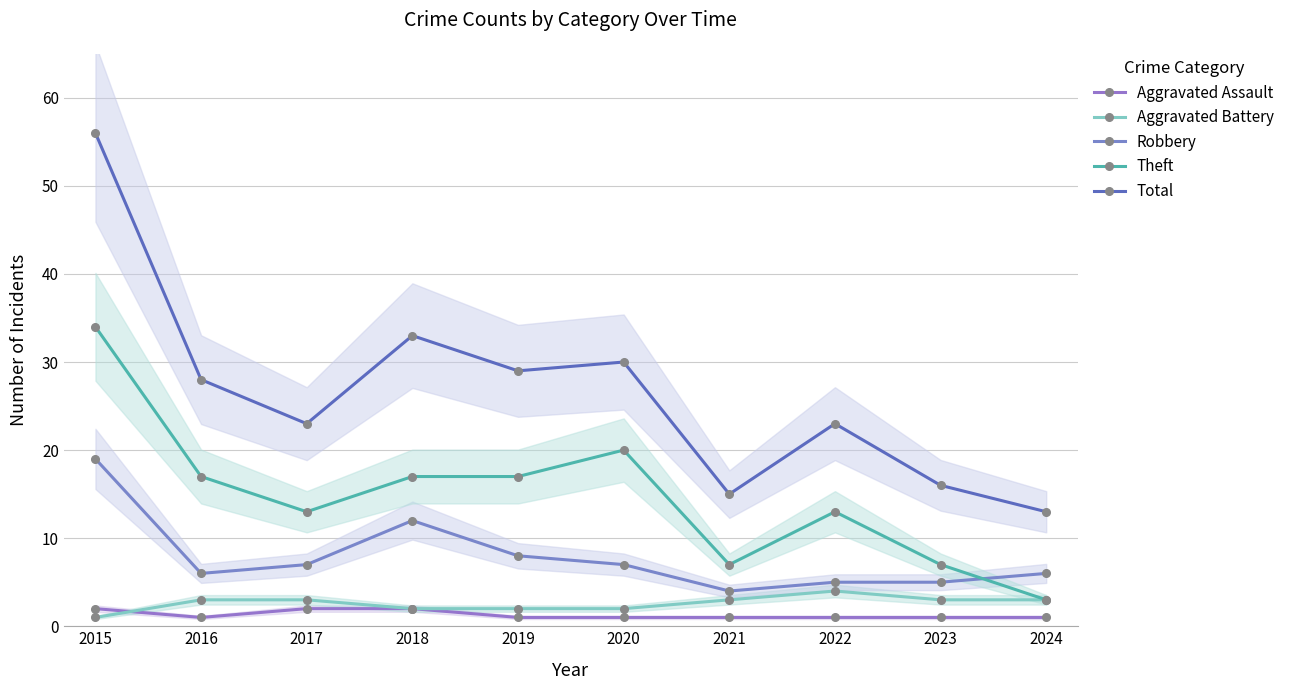

What is the average value of the Robbery series?

8